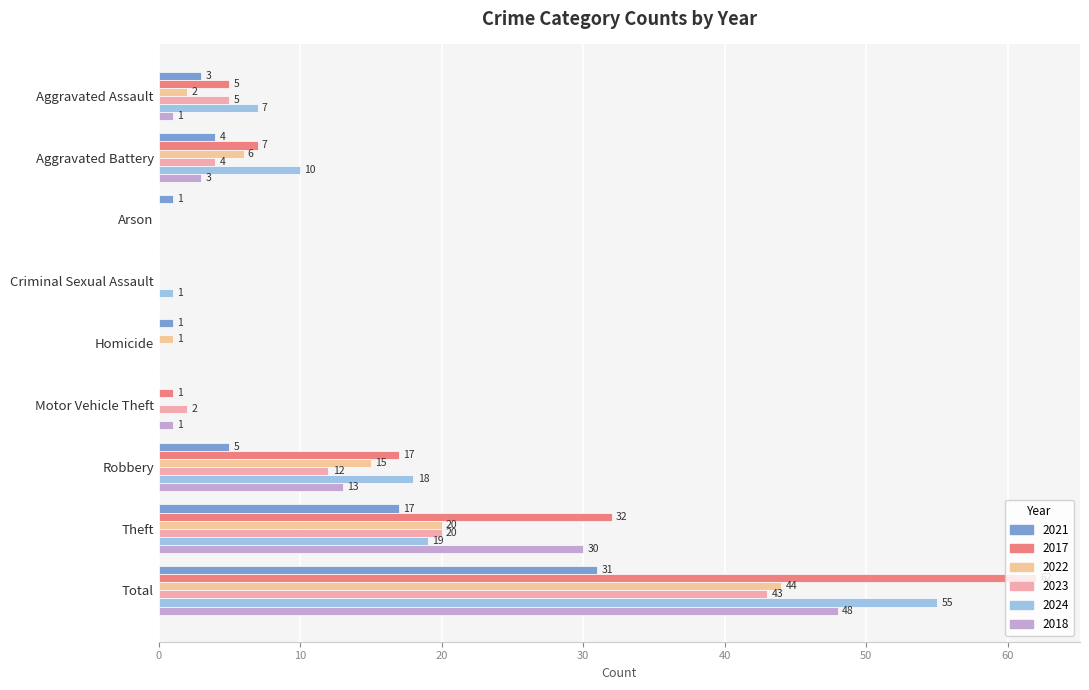

What is the difference between the second highest and second lowest values in the 2018 series?

30